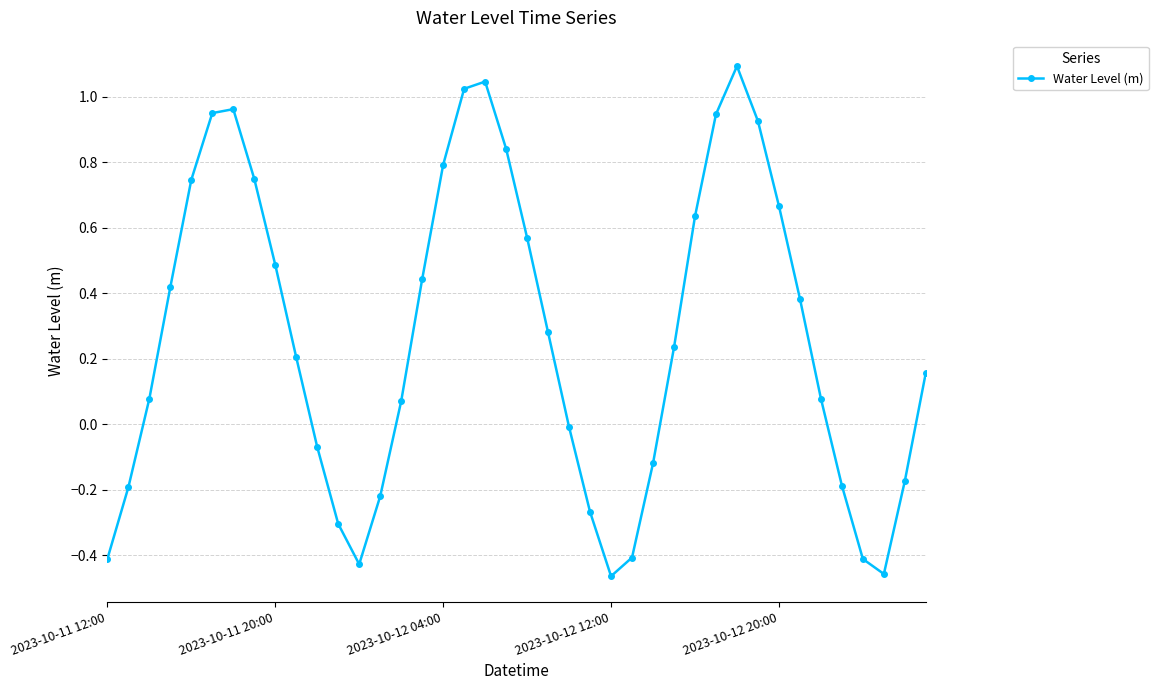

What is the maximum value shown in the chart?

1.1